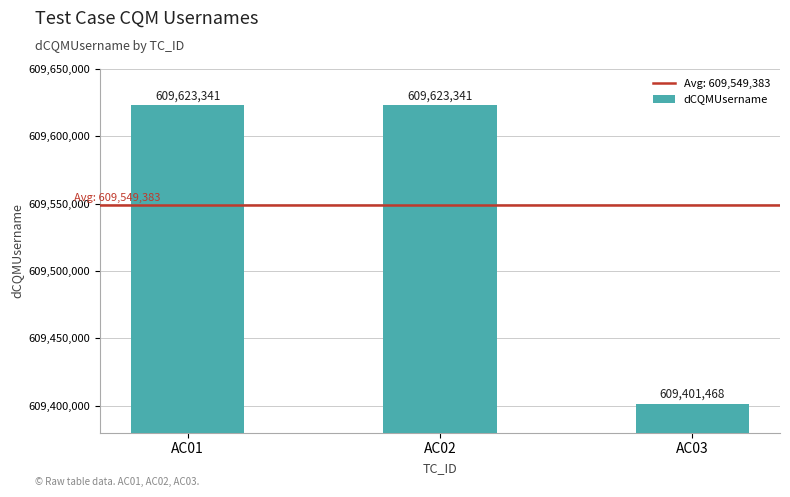

What is the average value?

609549383